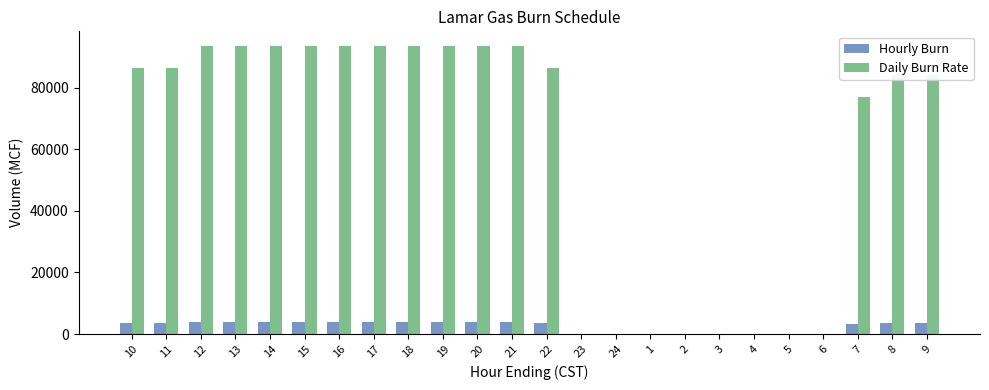

What is the sum of all Daily Burn Rate values?

1440000